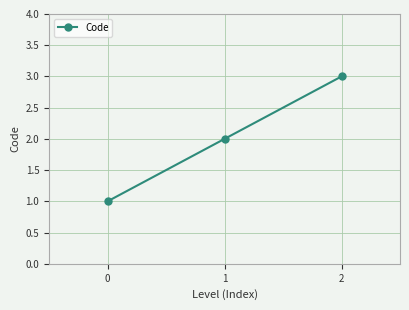

What is the difference between the values at 2 and 0?

2